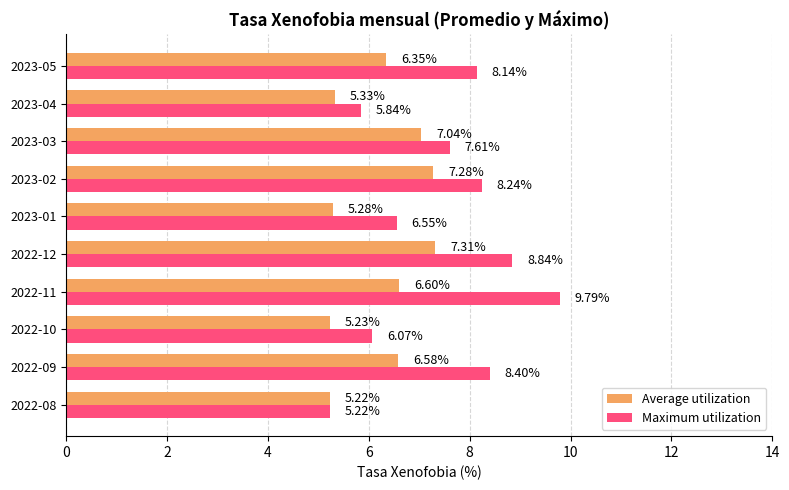

Which series has the widest spread of values?

Maximum utilization